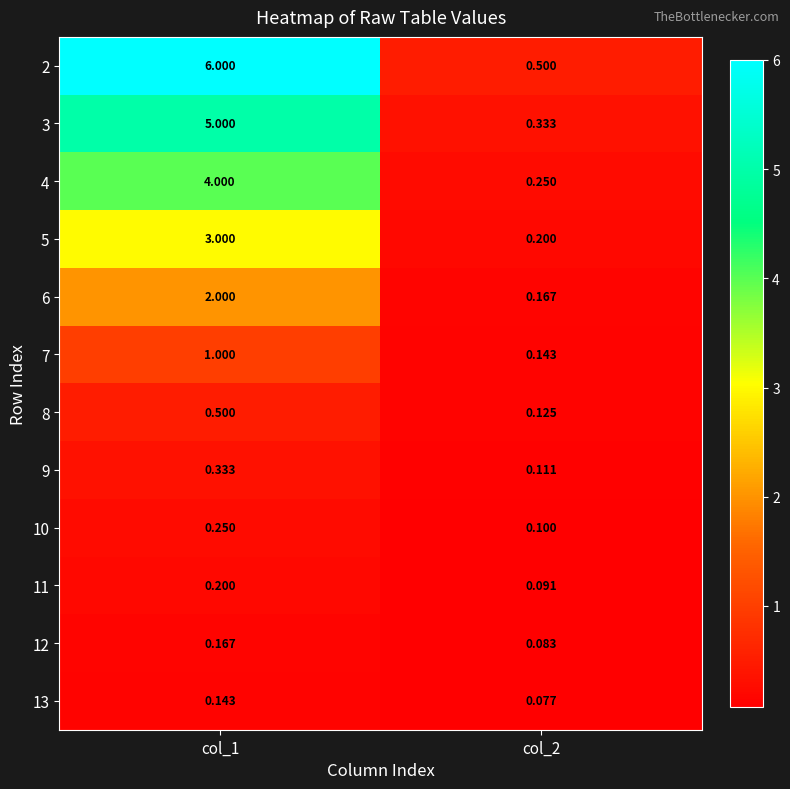

Is the value of 12 at col_2 greater than the value of 8 at col_1?

No